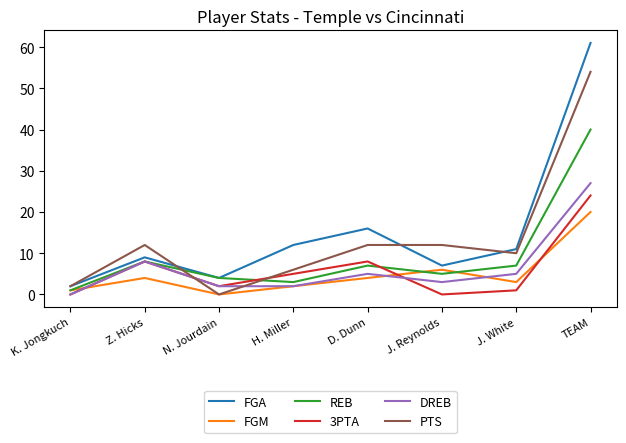

Which category has the lowest value in the FGA series?

K. Jongkuch